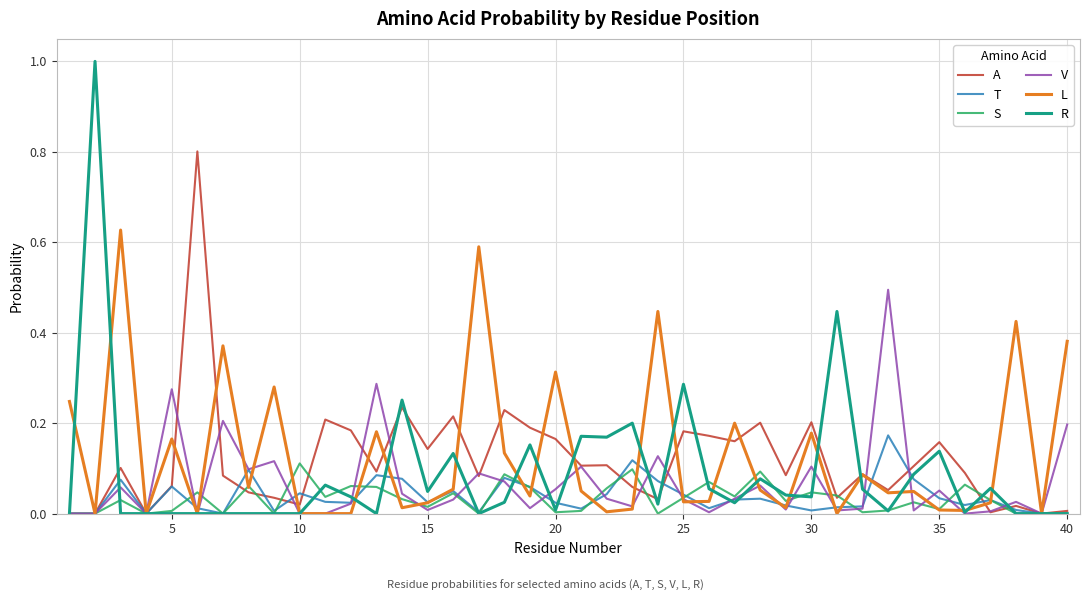

What is the maximum value shown in the chart?

1.0